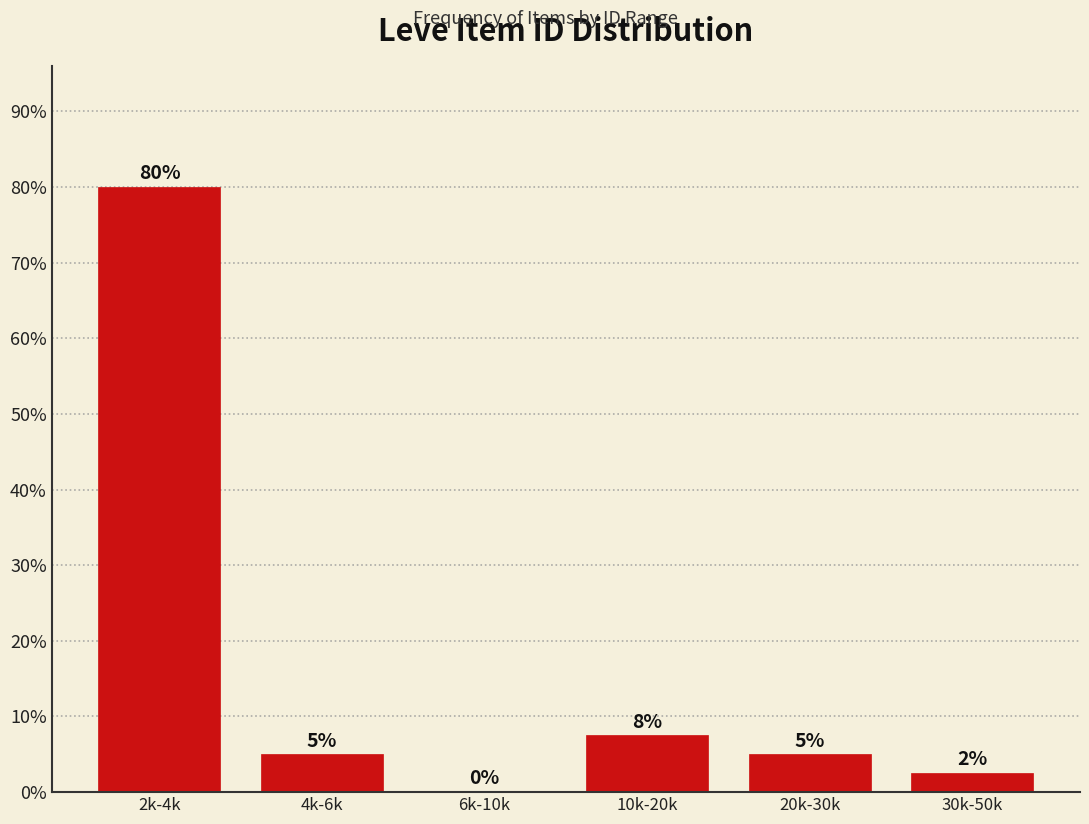

What is the greatest value displayed?

80.0